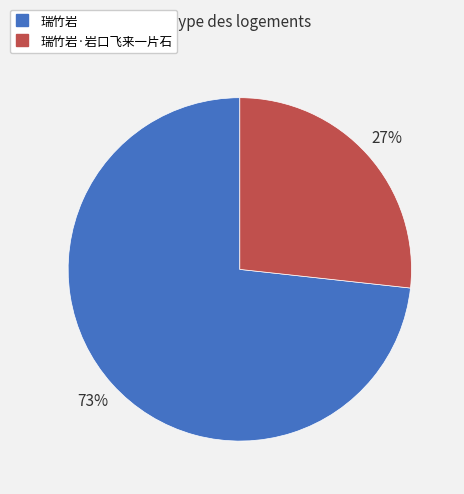

To the nearest percent, what is the average slice percentage?

50%